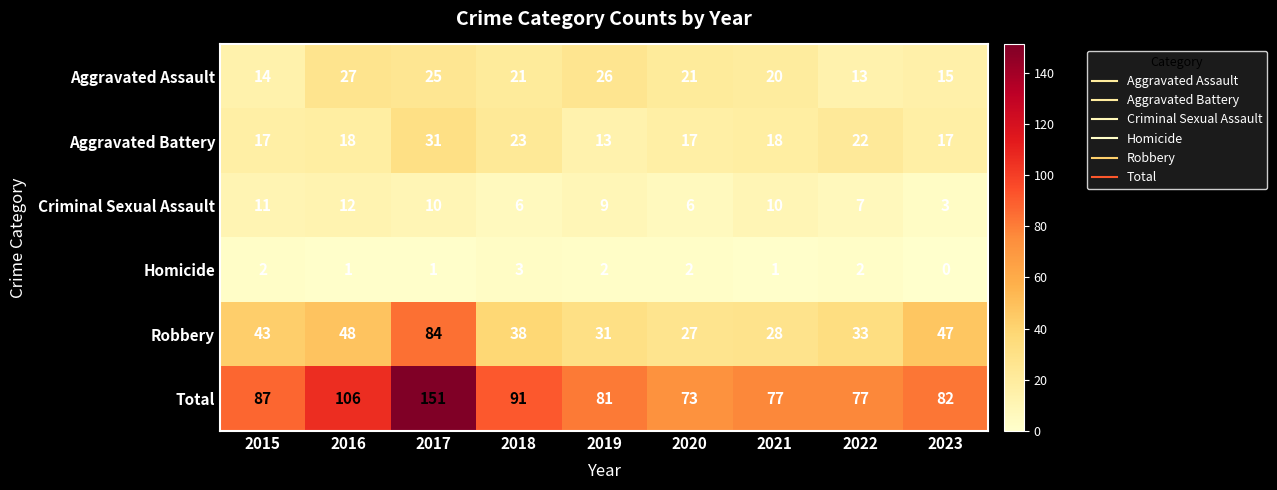

Count the number of categories in the chart.

9